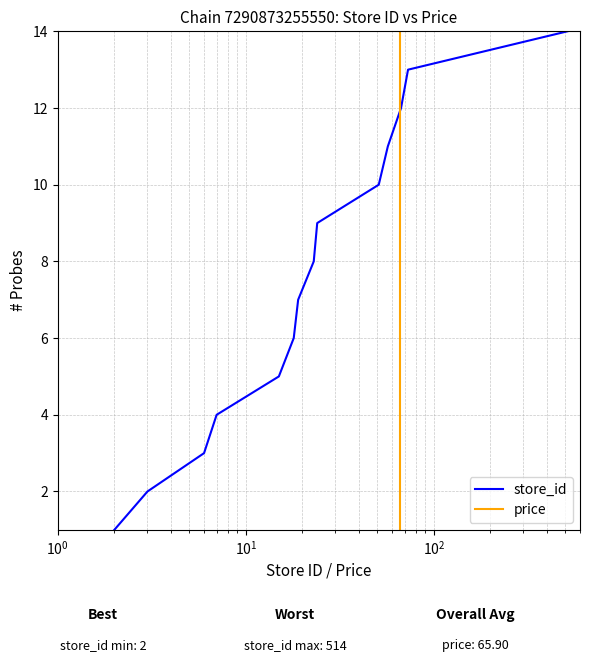

True or false: price has more than 1 interior local peaks.

False